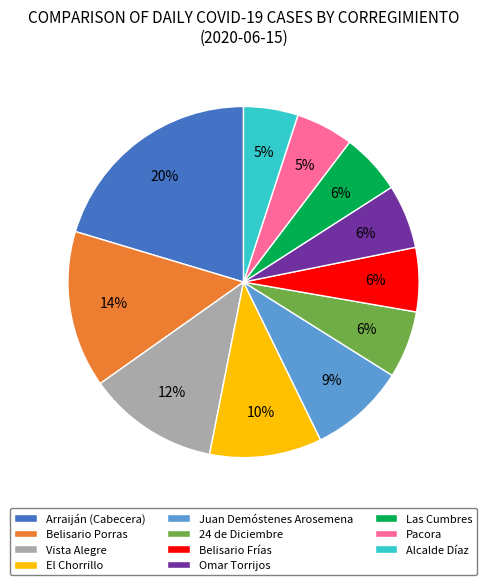

What is the ratio of the value at Vista Alegre to the value at El Chorrillo?

1.2